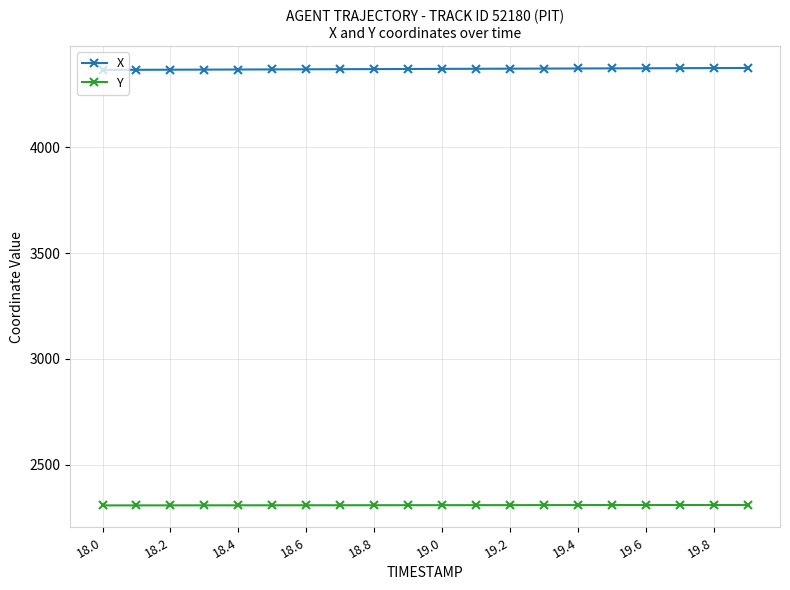

True or false: X and Y intersect in this chart.

False